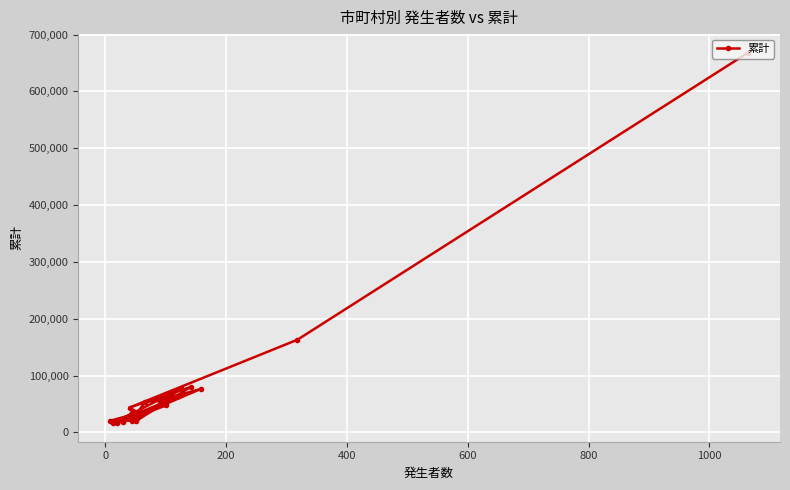

What is the average value?

77974